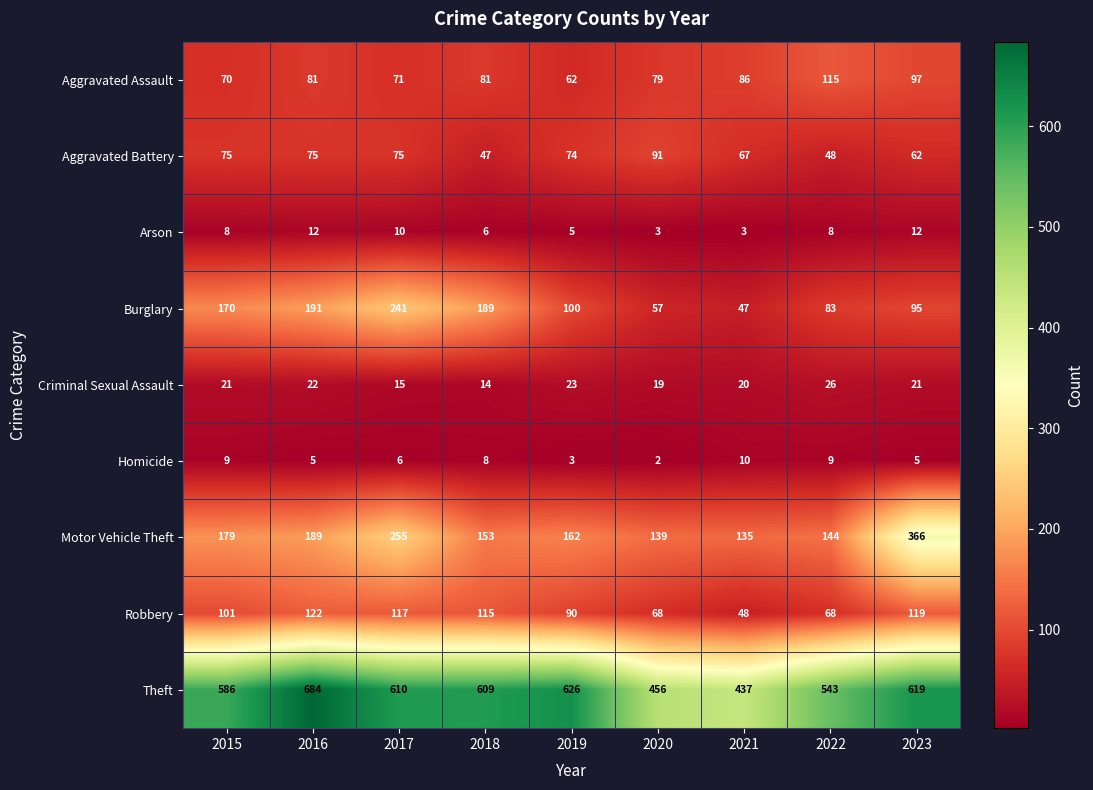

At how many categories does at least one series exceed 68?

9